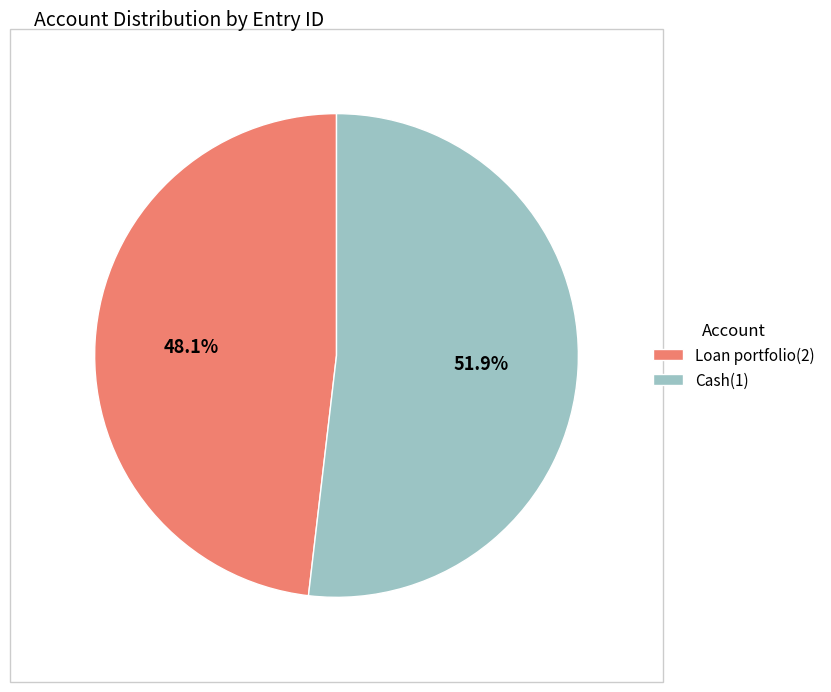

Combined, do Loan portfolio(2) and Cash(1) account for over 50%?

Yes